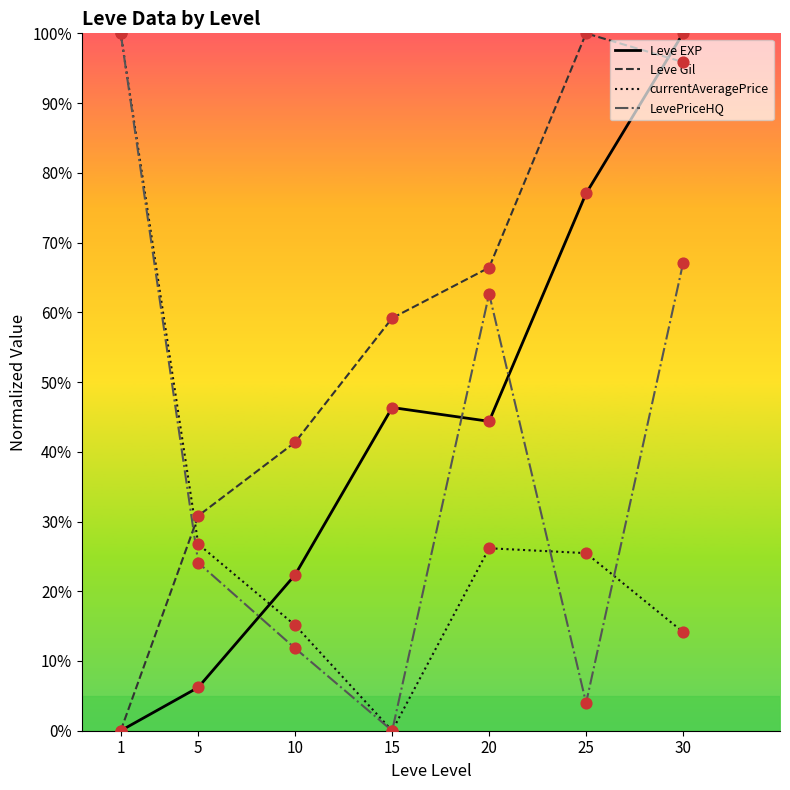

Which series has the largest total across all categories?

Leve Gil